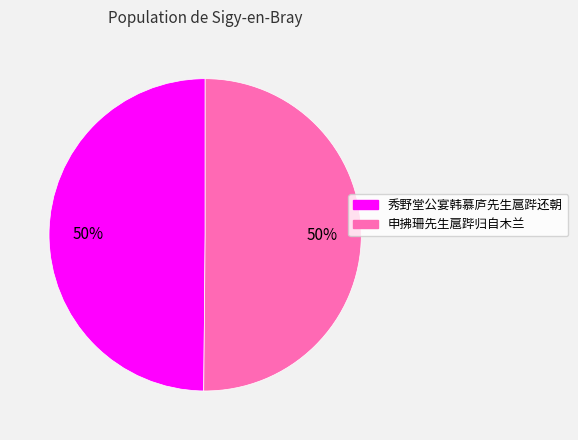

To the nearest percent, what is the average slice percentage?

50%